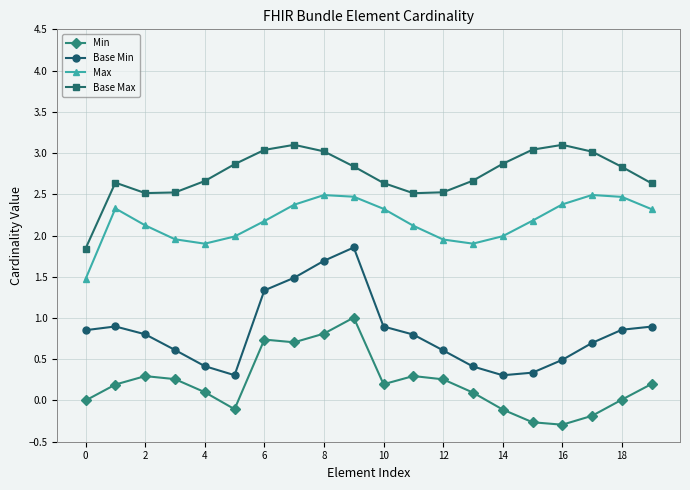

What is the greatest value displayed?

3.1